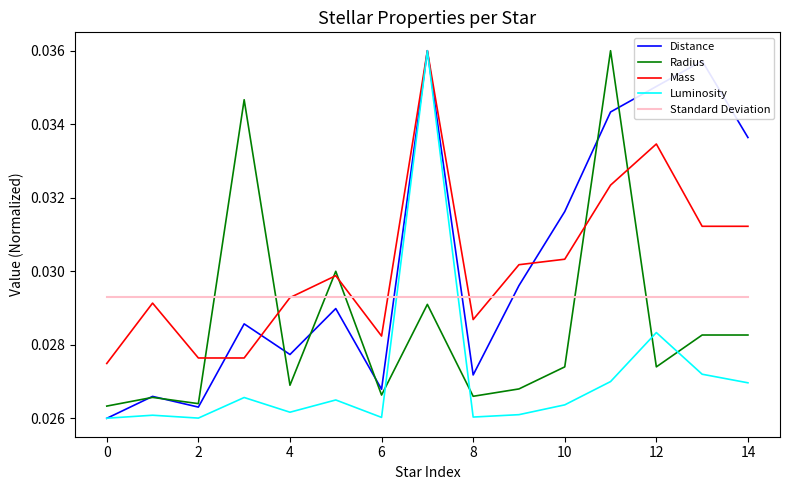

Which series ends up on top after the final intersection of Distance and Standard Deviation?

Distance